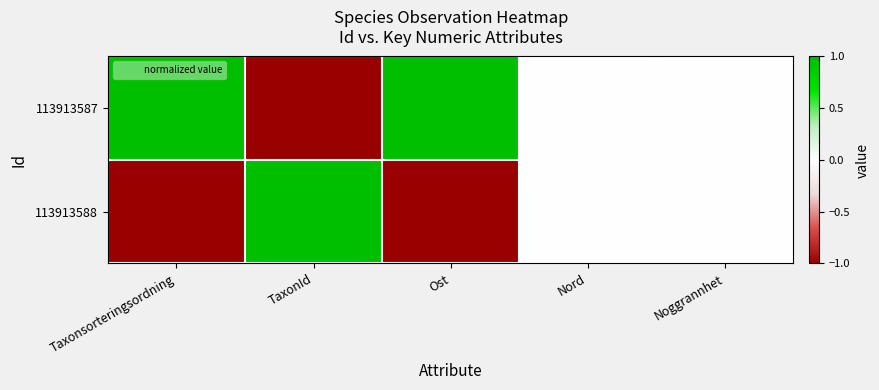

What is the greatest value displayed?

1